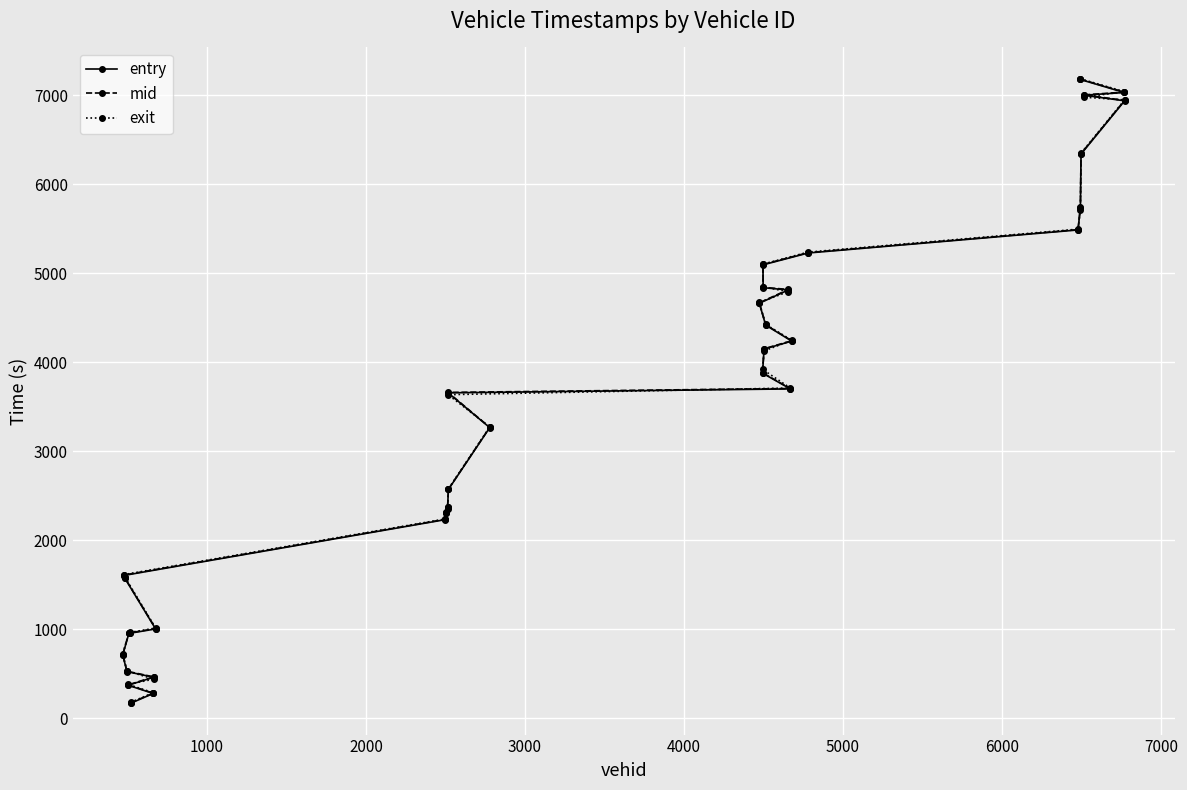

What is the greatest value displayed?

7185.4